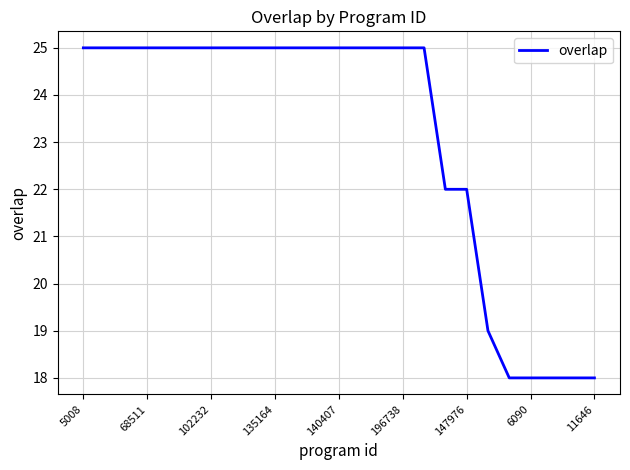

What is the smallest value displayed?

18